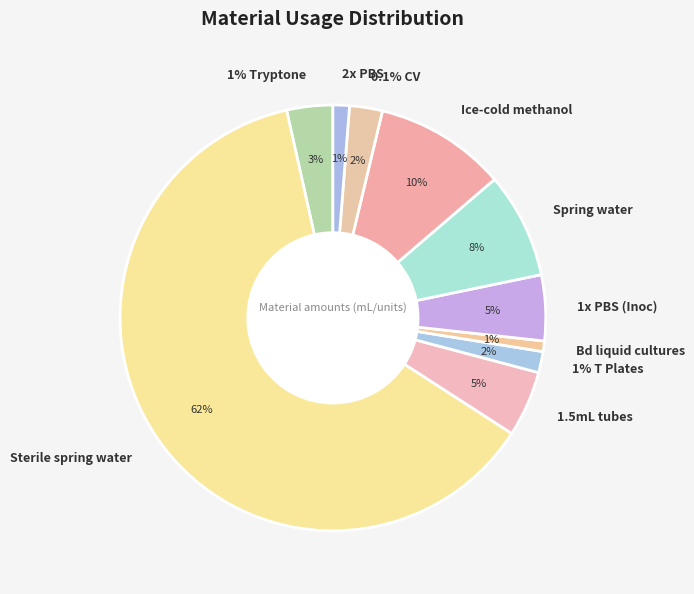

To the nearest percent, what percentage of the pie is Spring water?

8%